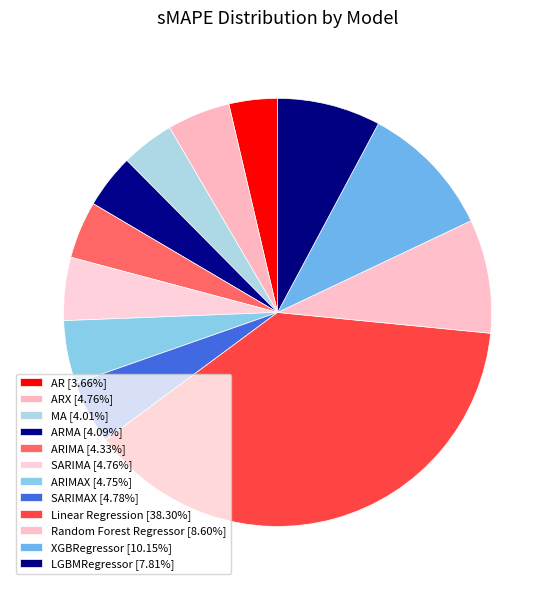

How many slices are in this pie chart?

12